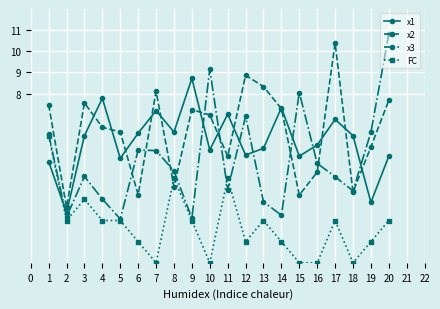

List the series in order of their peak value, lowest first.

FC, x1, x2, x3